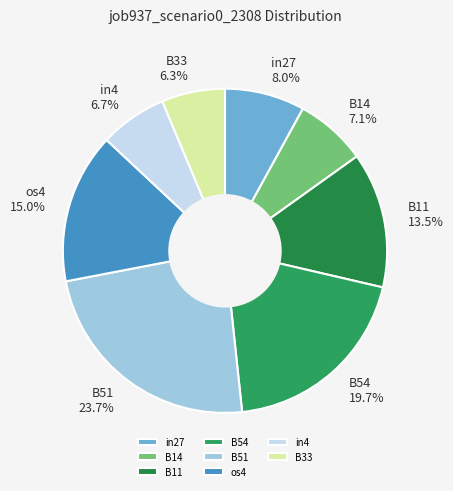

Count the number of slices in the pie.

8